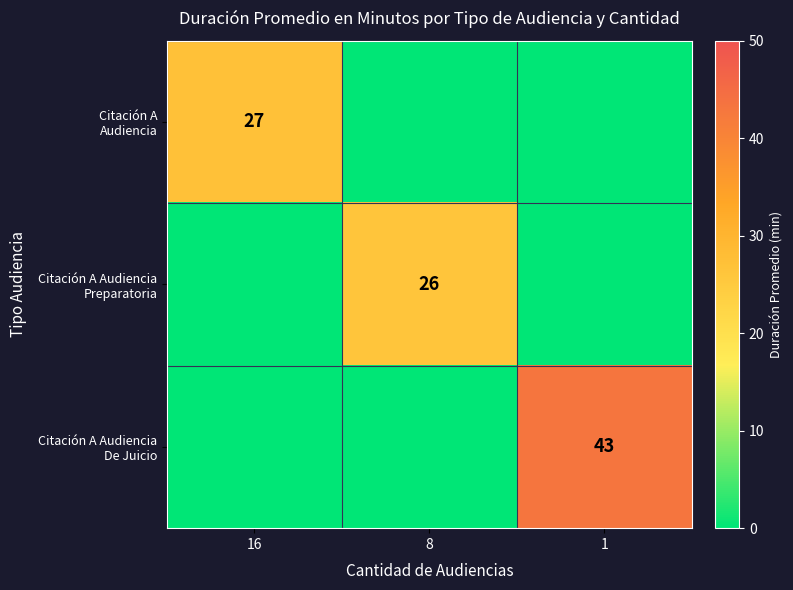

Which category has the lowest value in the Citación A Audiencia De Juicio series?

16